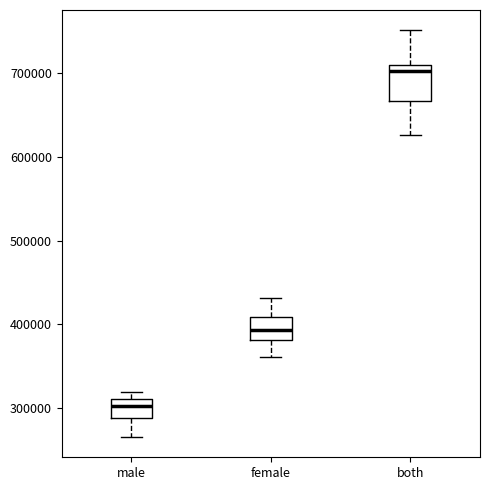

Reading left to right, transcribe this box plot: for each box, give where its median line is, the range the box spans, and where its two whiskers end, as read against the y-axis. The values are not printed on the chart, so give them approximately, as read against the axis.

male: median 300000, box 290000 to 310000, whiskers 270000 to 320000
female: median 390000, box 380000 to 410000, whiskers 360000 to 430000
both: median 700000, box 670000 to 710000, whiskers 630000 to 750000